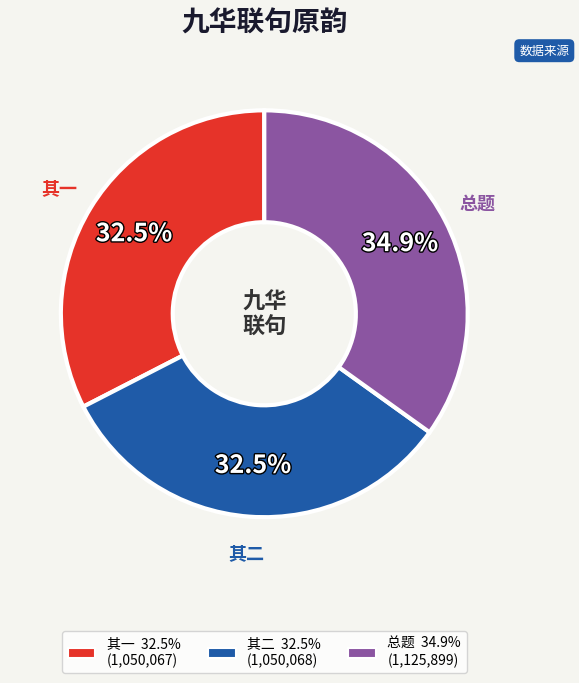

Does 总题 34.9% (1,125,899) account for over 50% of the chart?

No